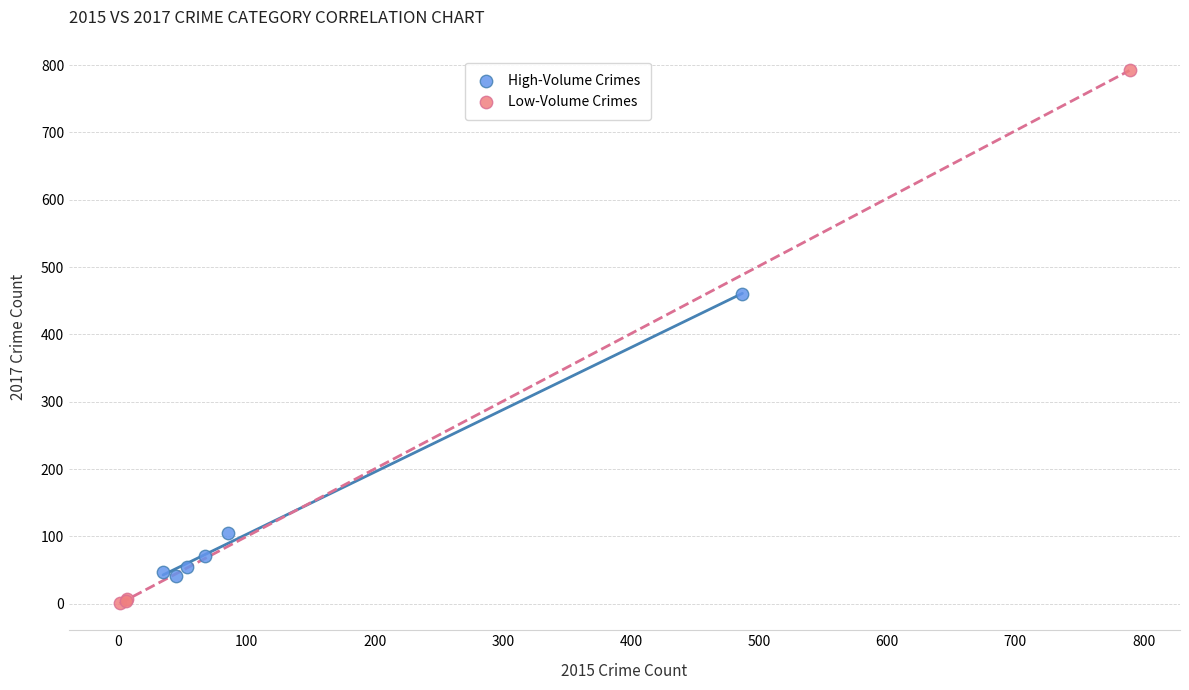

Which series reaches the minimum Y coordinate?

Low-Volume Crimes